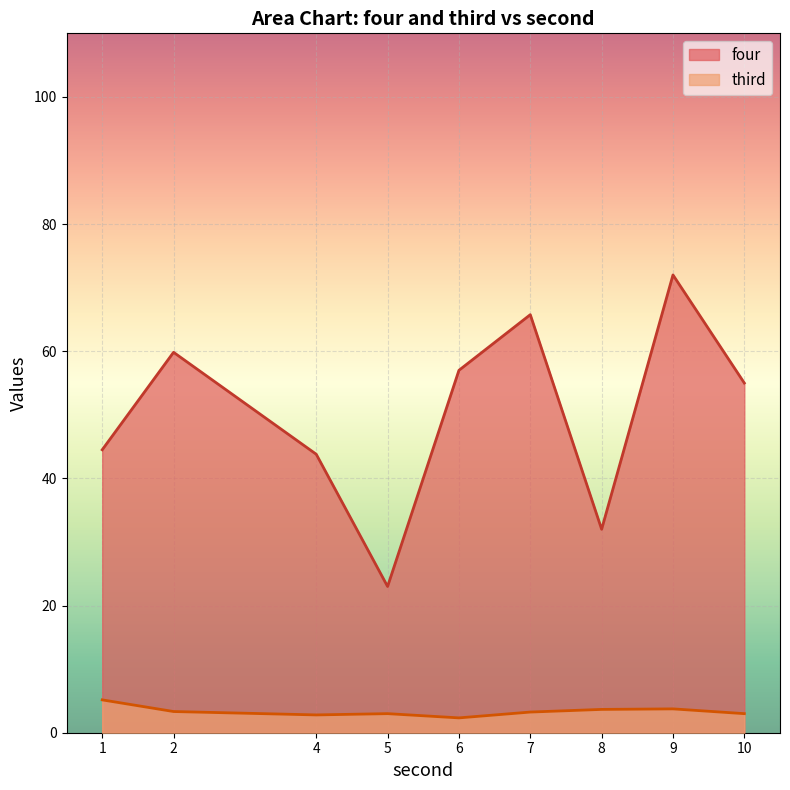

In four, how many points are lower than both neighbors (excluding endpoints)?

2